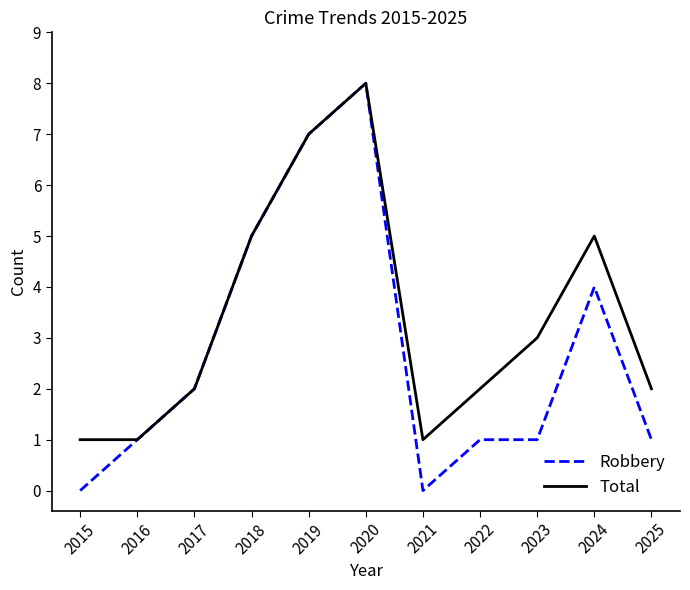

What is the greatest value displayed?

8